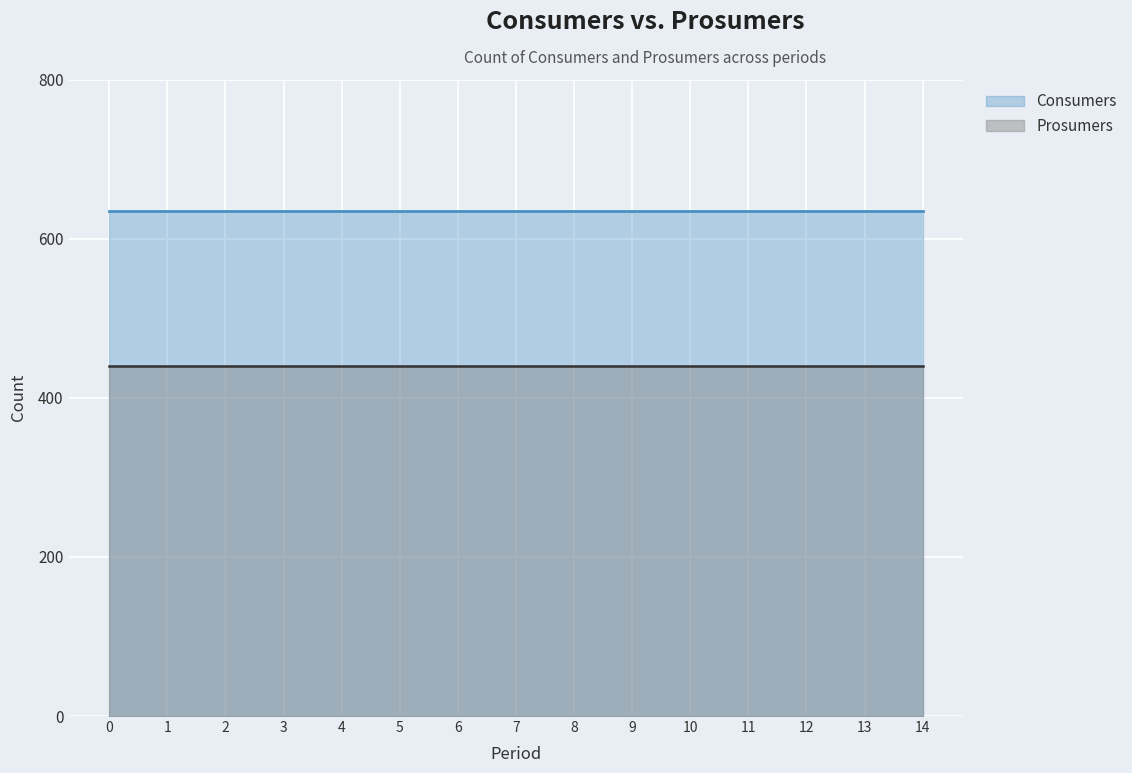

Rank the series by their average value, from highest to lowest.

Consumers, Prosumers